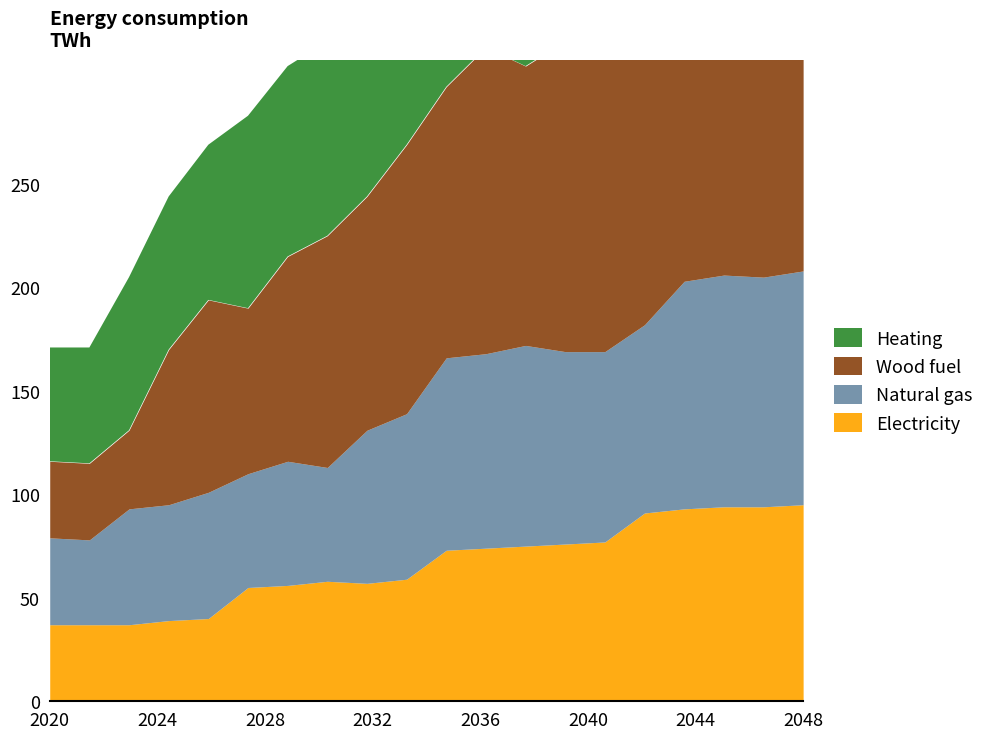

How many data points in Electricity are above 73?

9